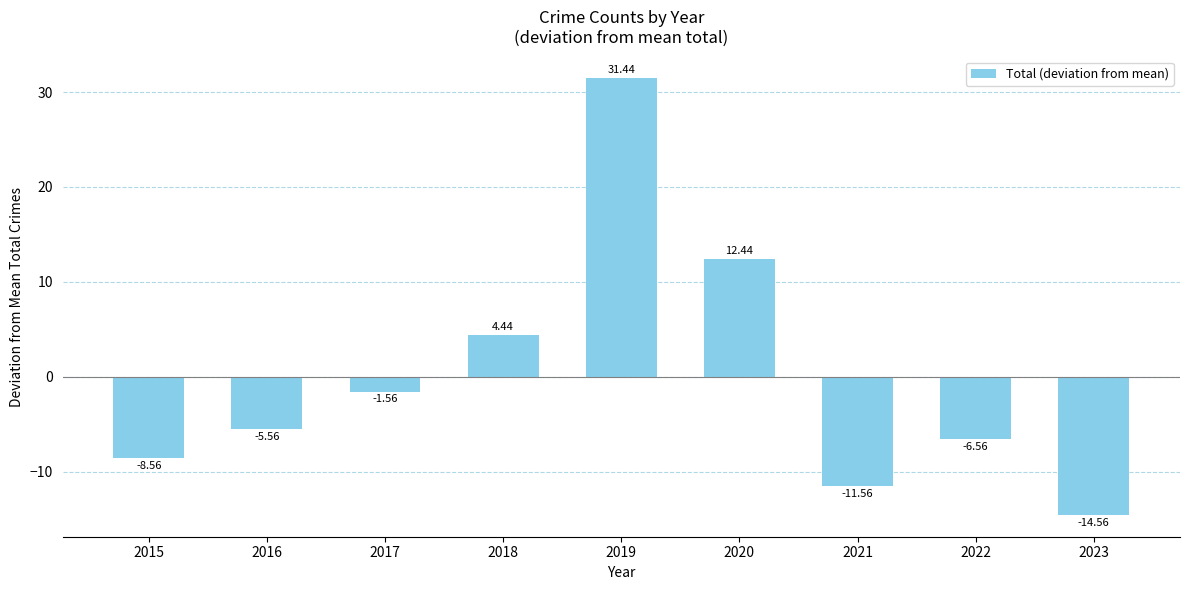

What is the difference between the values at 2015 and 2019?

40.0